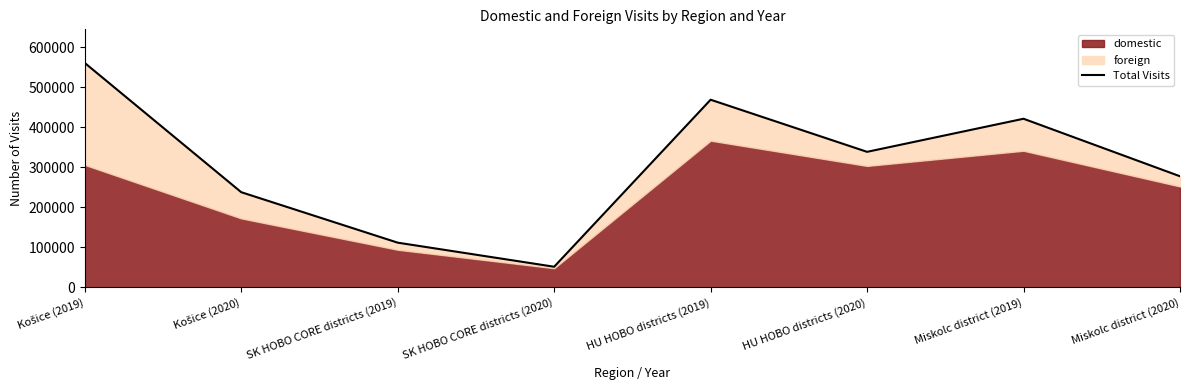

Count the number of categories in the chart.

8